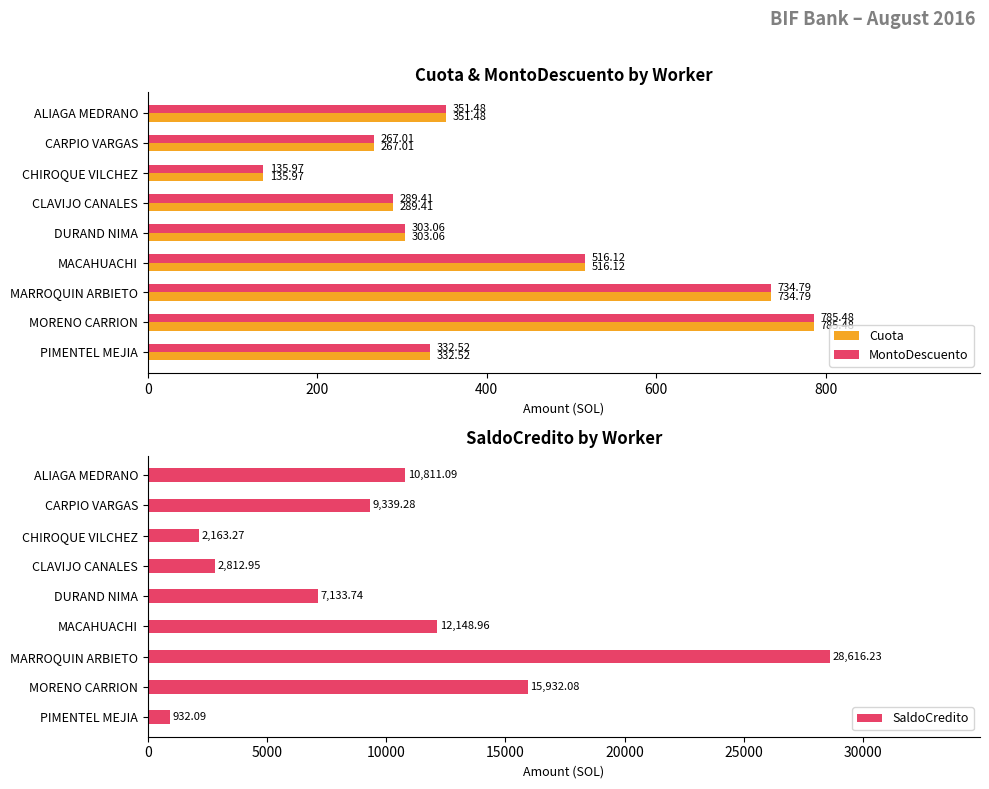

Count the number of categories in the chart.

9